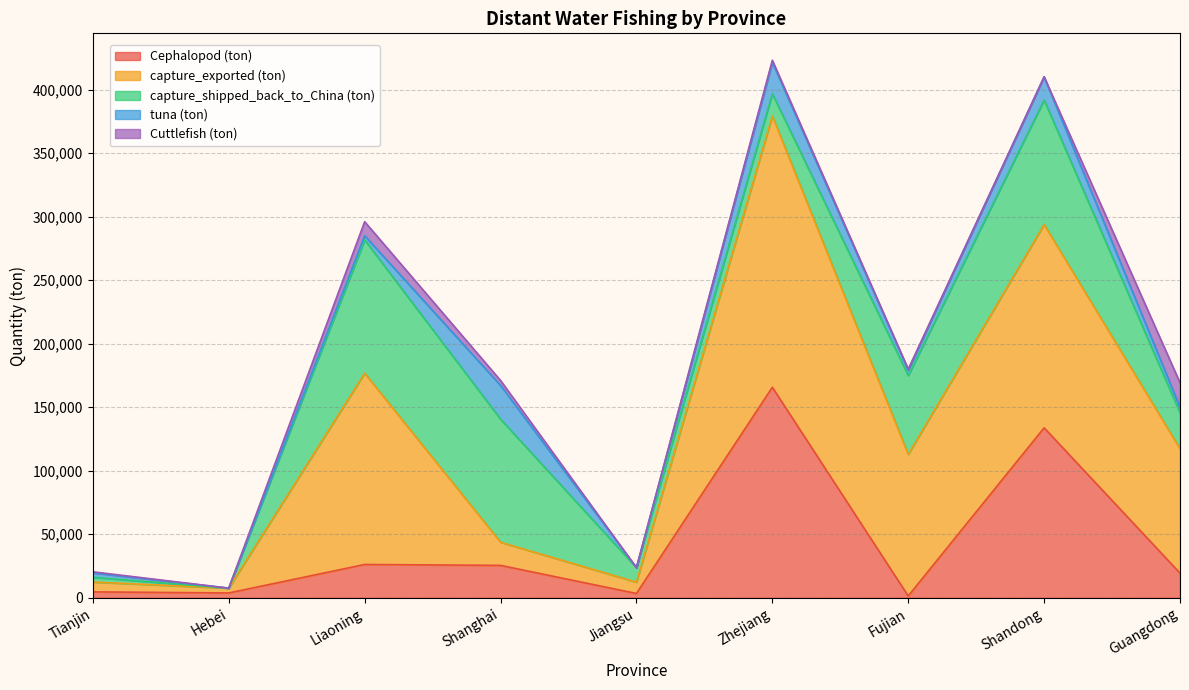

Which category has the highest value across all series?

Zhejiang